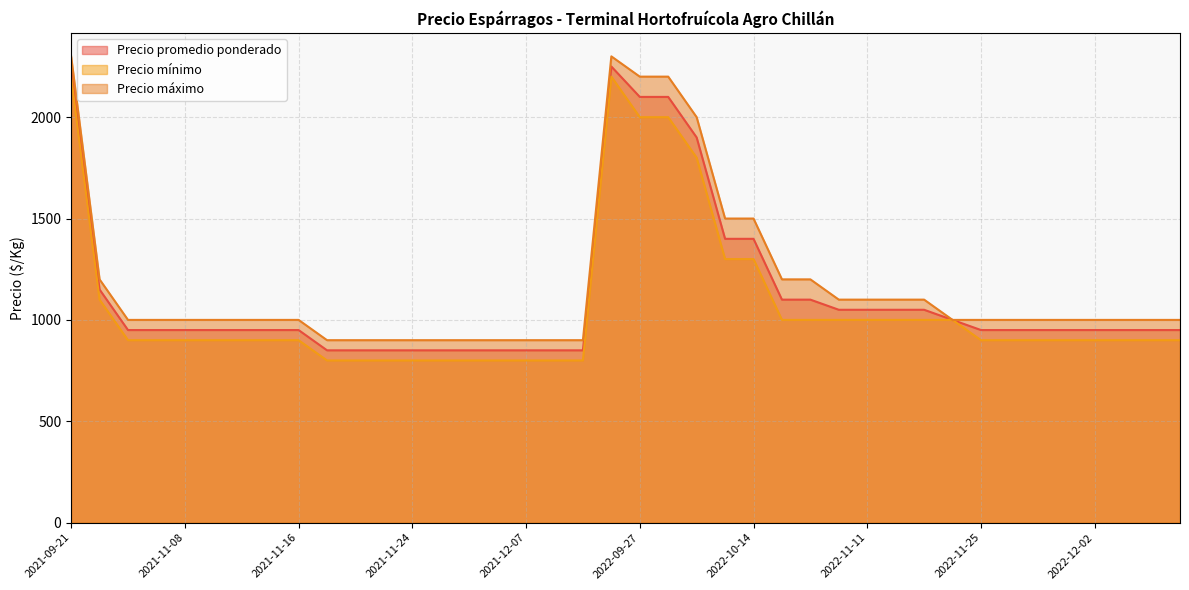

What is the spread (max minus min) of values at 2021-11-30?

100